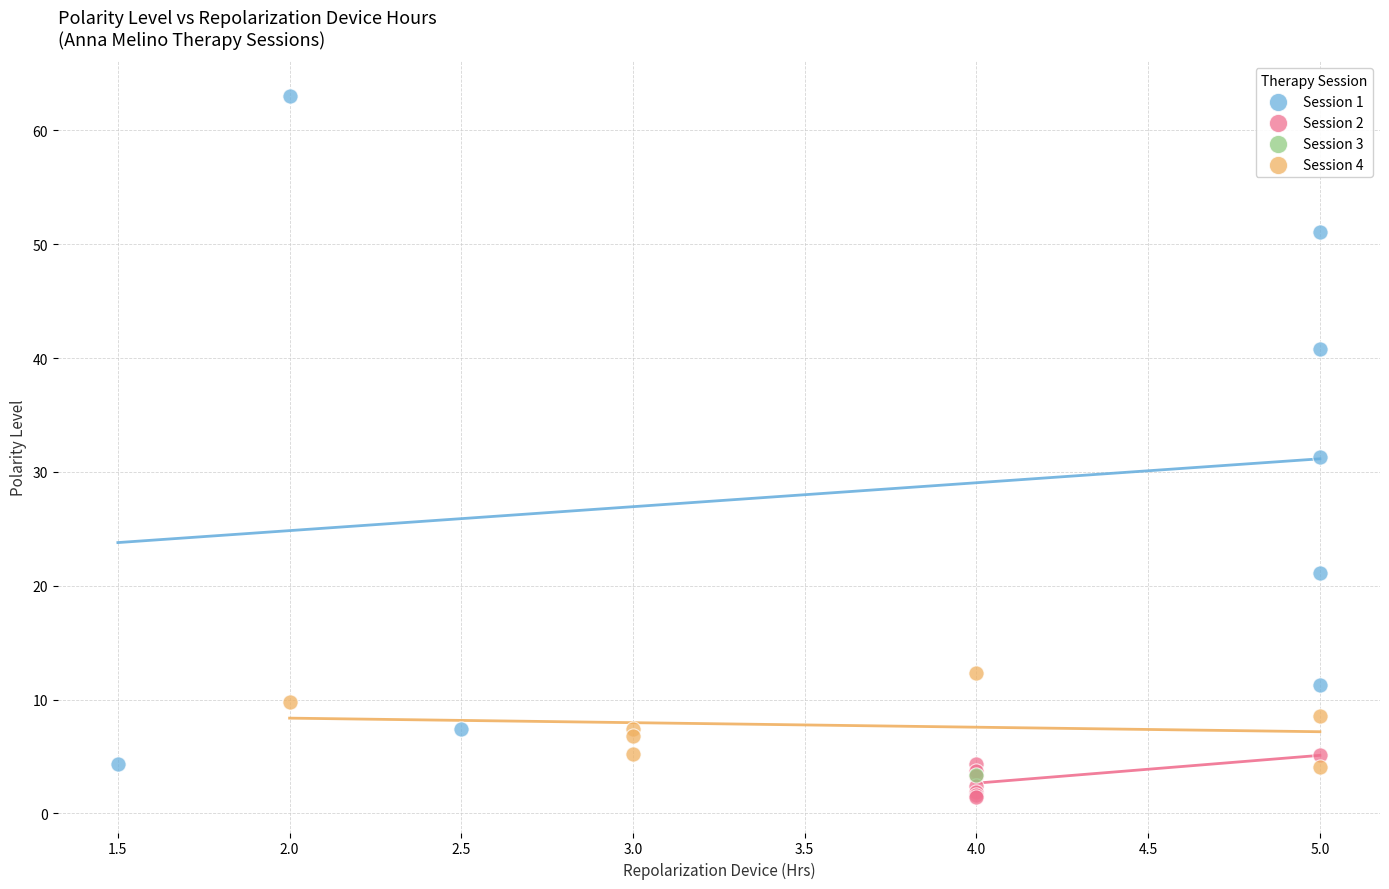

What are all the series names shown in the legend?

Session 1, Session 2, Session 3, Session 4